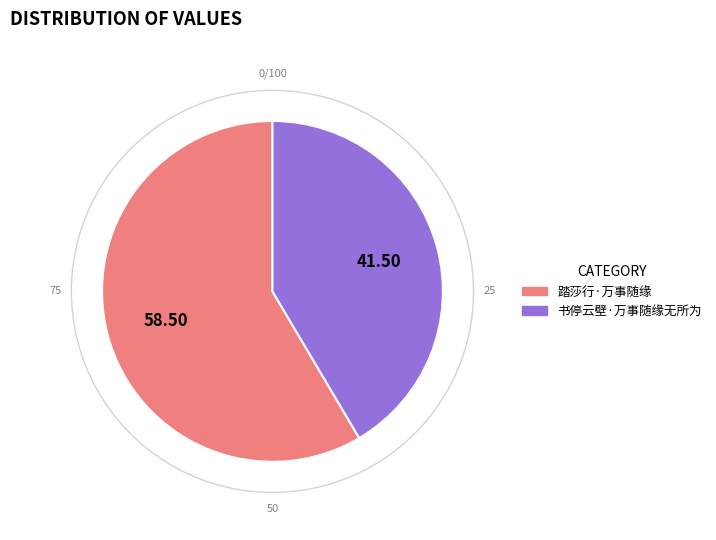

Is it true that 踏莎行·万事随缘 is 44% of the pie?

False